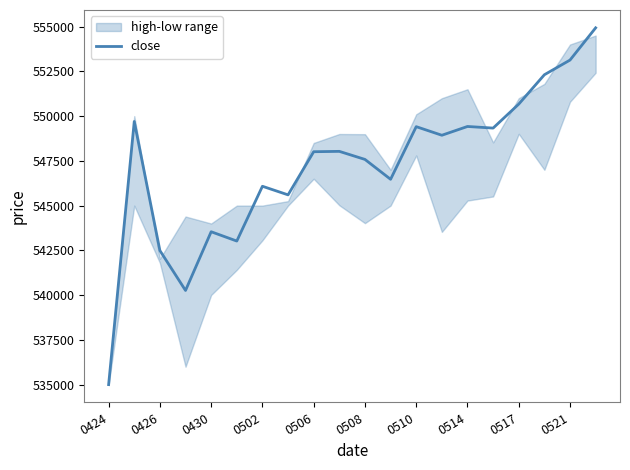

Which category has the lowest value across all series?

0424